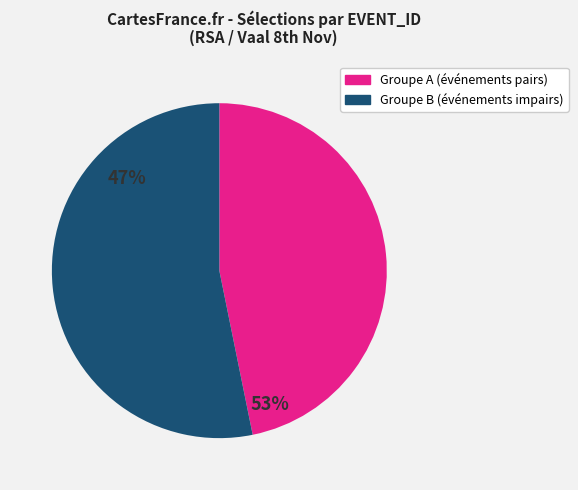

Do Groupe A (événements pairs) and Groupe B (événements impairs) together represent more than half of the pie?

Yes